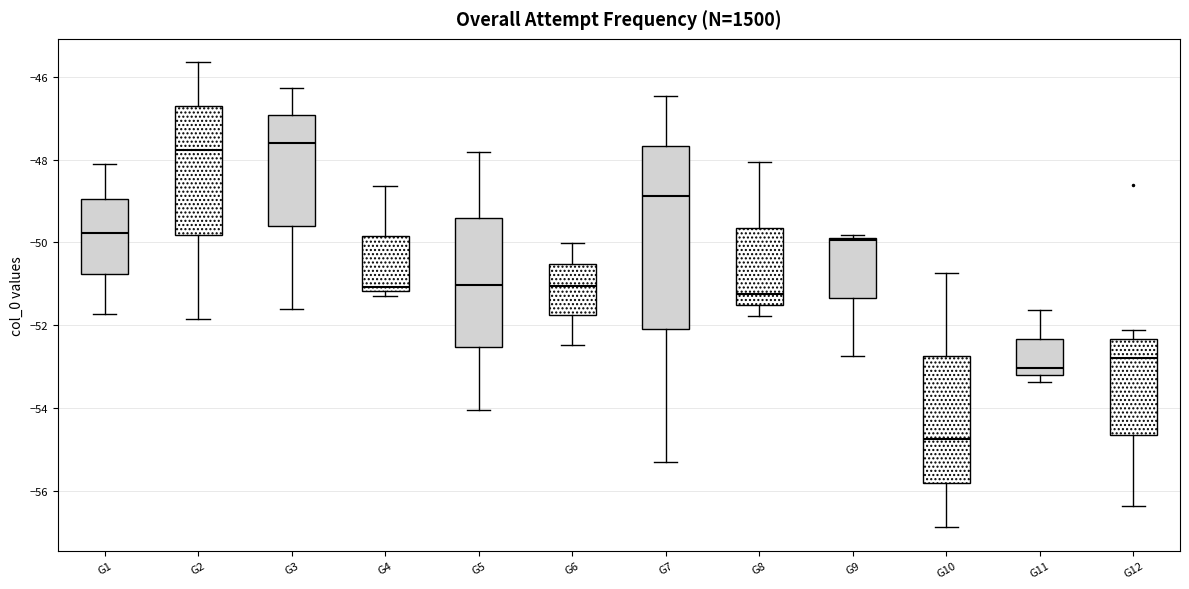

Where is the upper edge of the box for G11 on the y-axis? The values are not printed on the chart, so give them approximately, as read against the axis.

-52.4